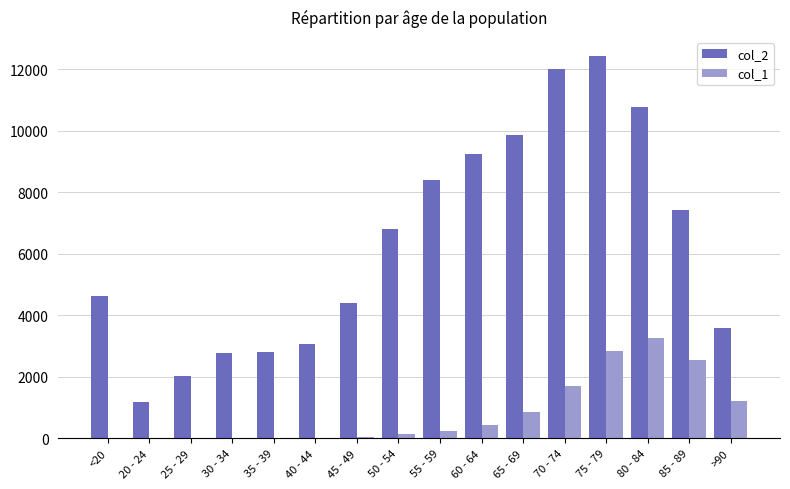

The col_1 series shows 670 at >90. True or false?

False